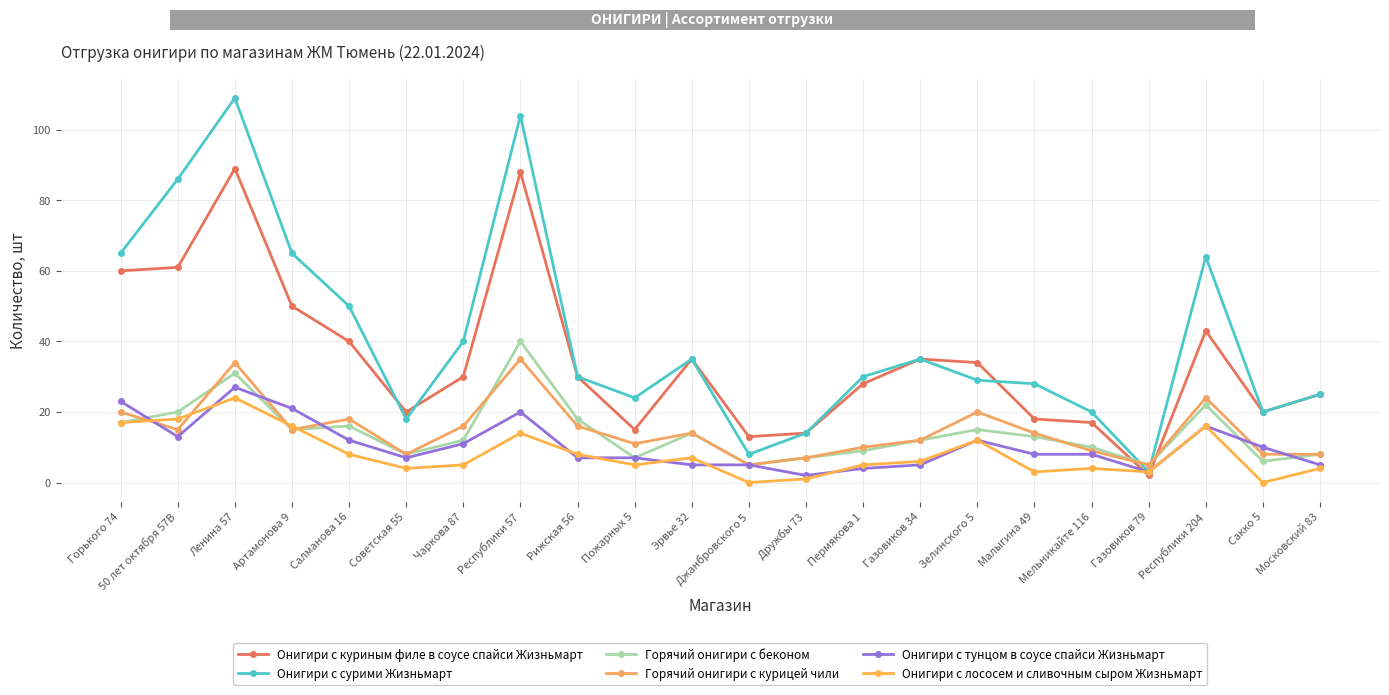

Count the number of data series in this chart.

6